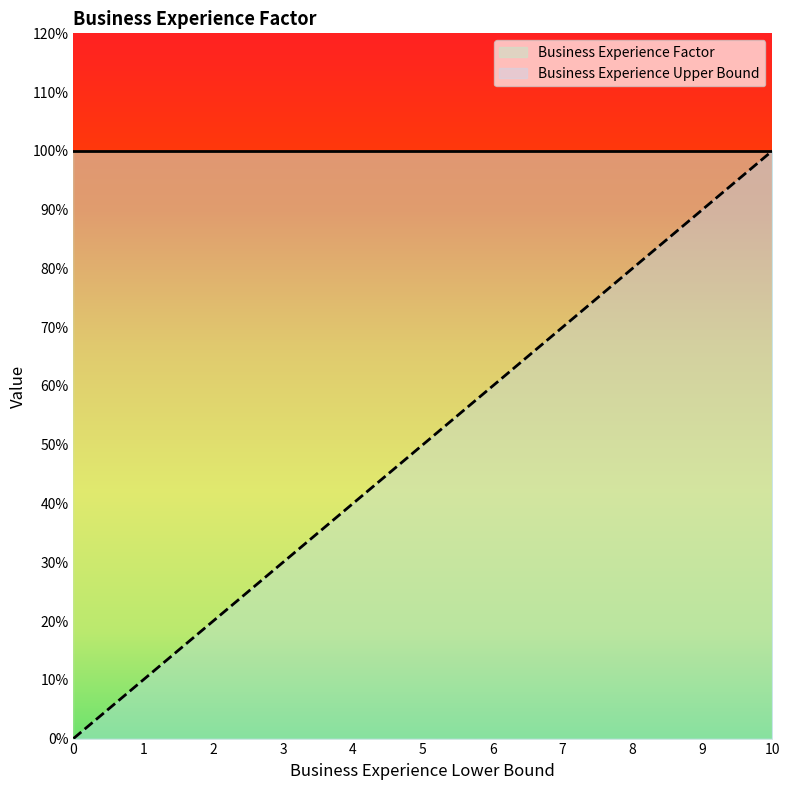

True or false: the data shows 0.5 at 3.

False